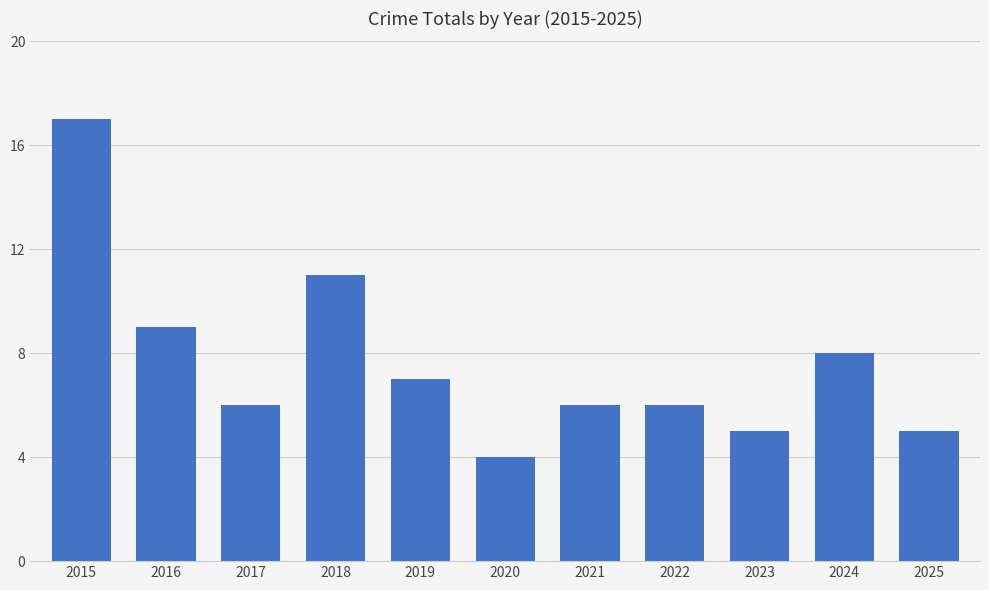

What is the sum of the values at 2017 and 2018?

17